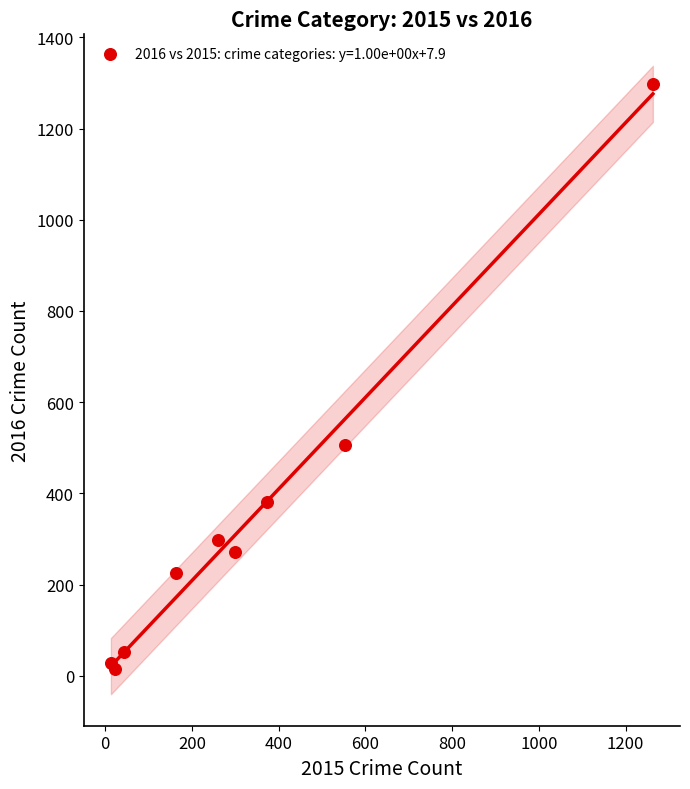

What Y value in the scatter plot is closest to 655?

505